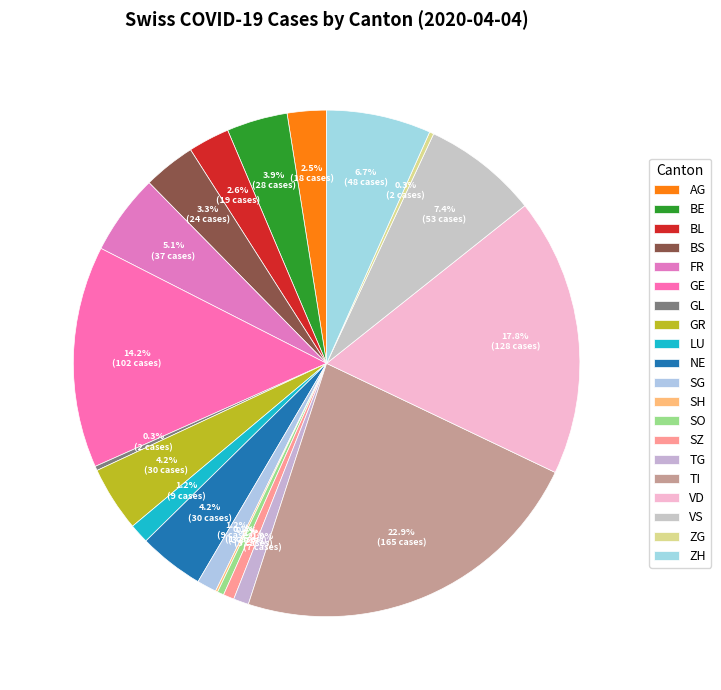

Which has a higher value, FR or AG?

FR